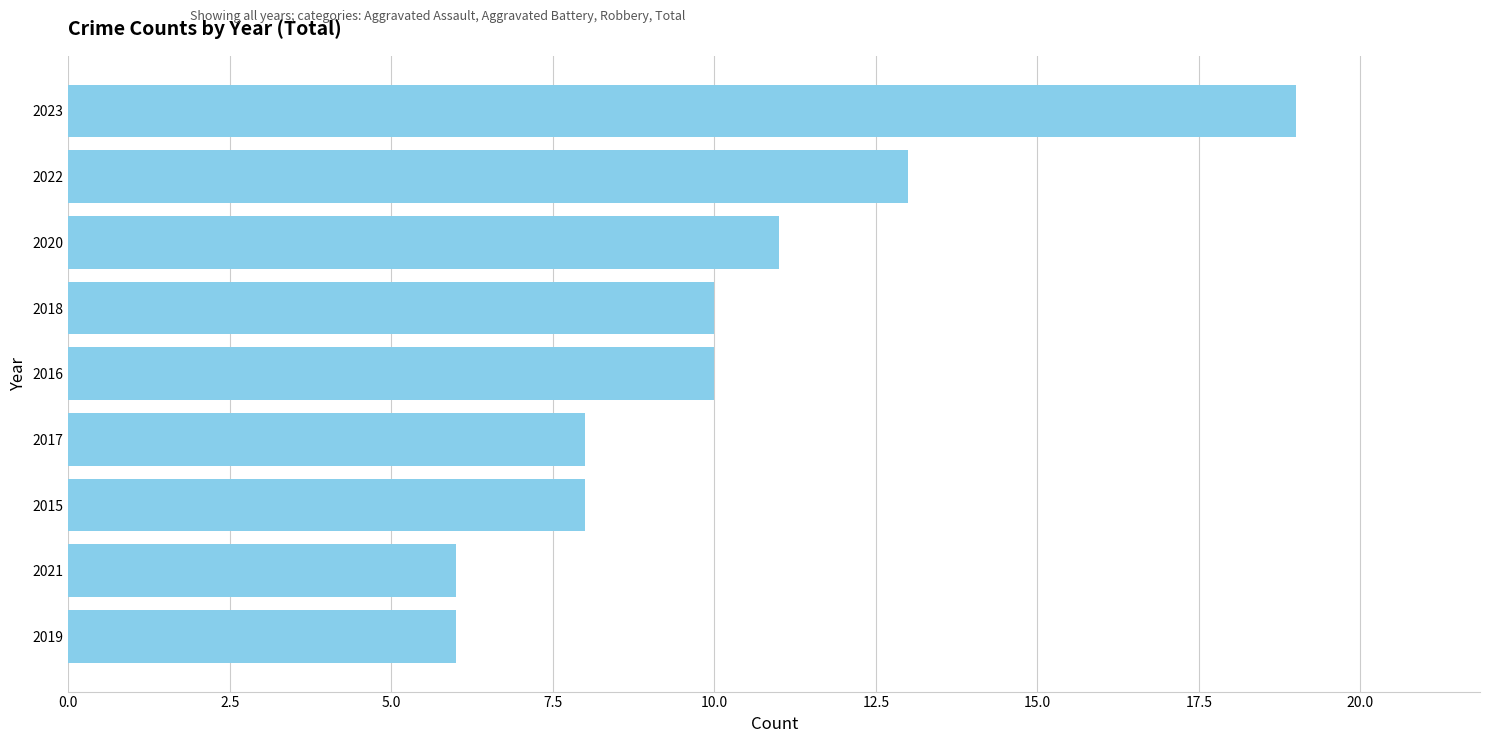

What is the approximate value at 2023?

19